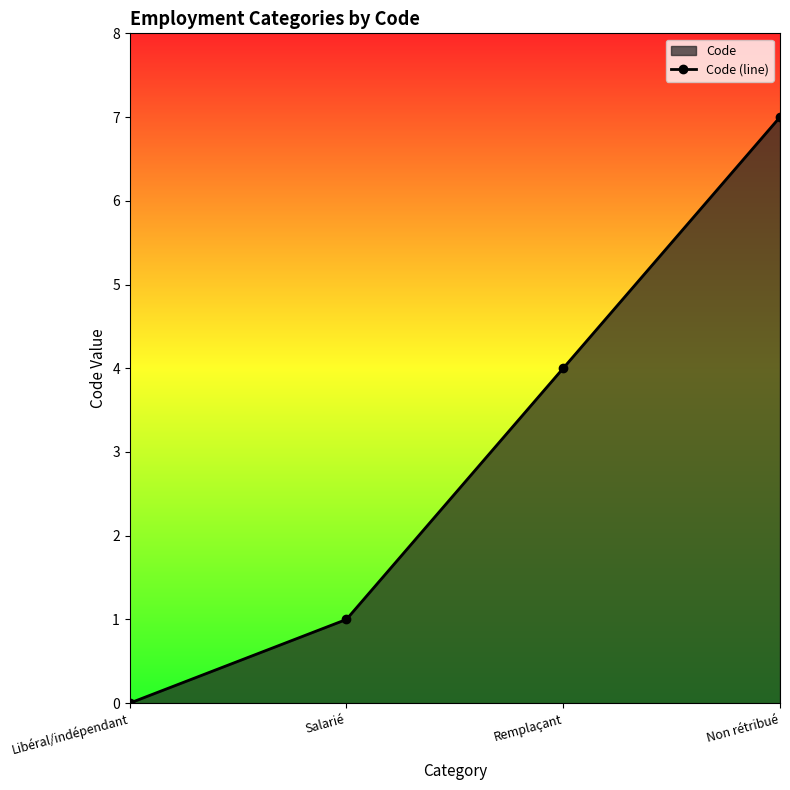

Reading left to right, transcribe all the data shown in this chart.

0	1	4	7